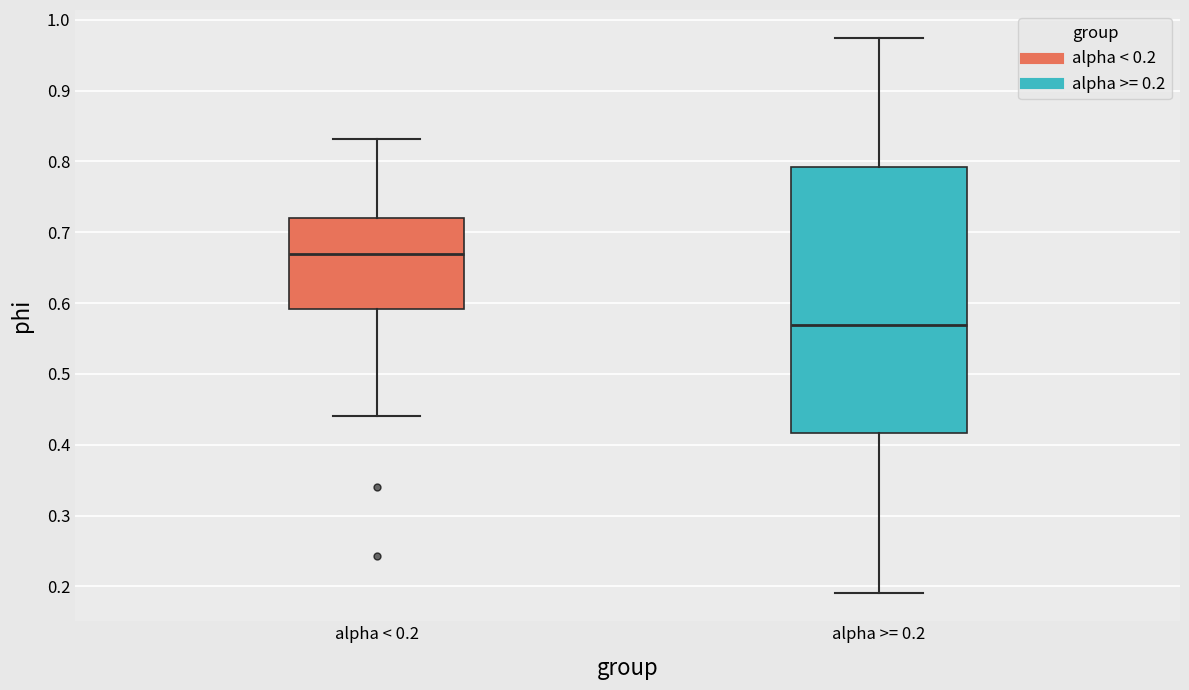

Reading left to right, transcribe this box plot: for each box, give where its median line is, the range the box spans, and where its two whiskers end, as read against the y-axis. The values are not printed on the chart, so give them approximately, as read against the axis.

alpha < 0.2: median 0.67, box 0.59 to 0.72, whiskers 0.44 to 0.83
alpha >= 0.2: median 0.57, box 0.42 to 0.79, whiskers 0.19 to 0.97